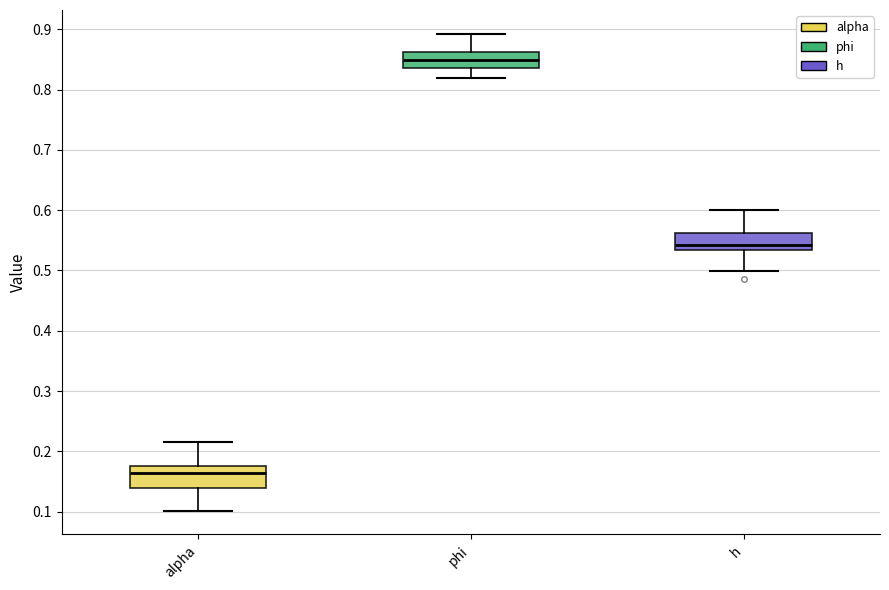

Where does the median line of the box for h sit on the y-axis? The values are not printed on the chart, so give them approximately, as read against the axis.

0.54